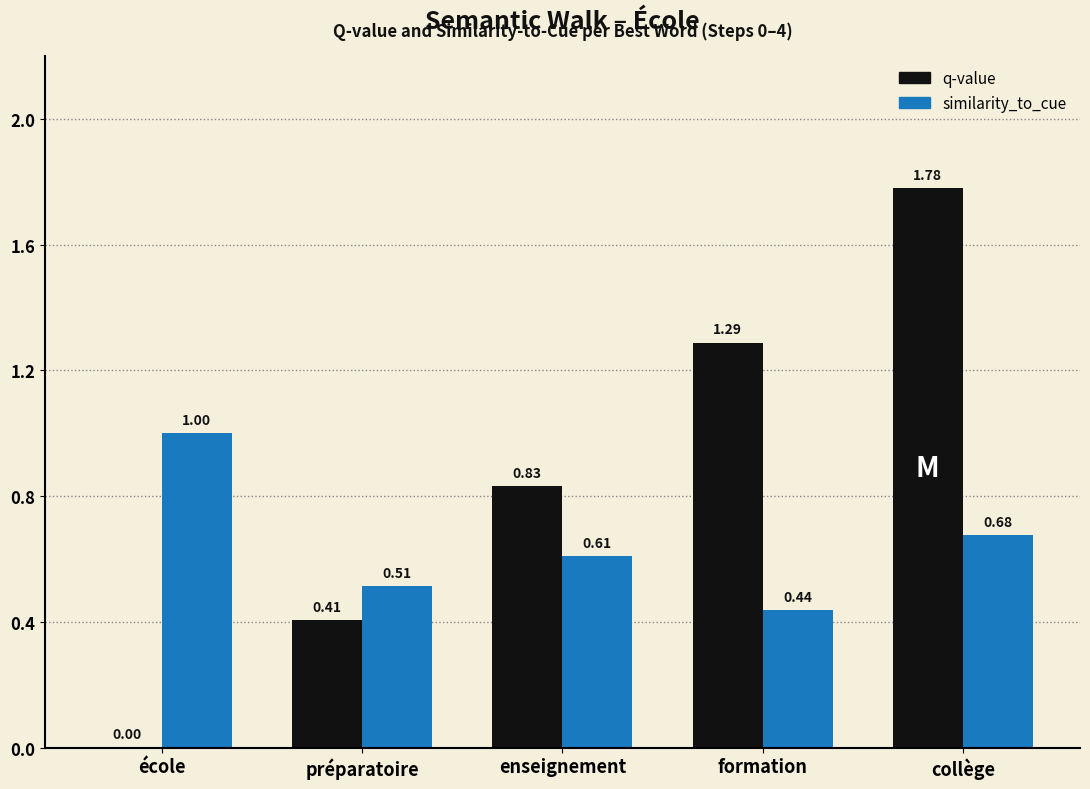

How many series are shown in this chart?

2